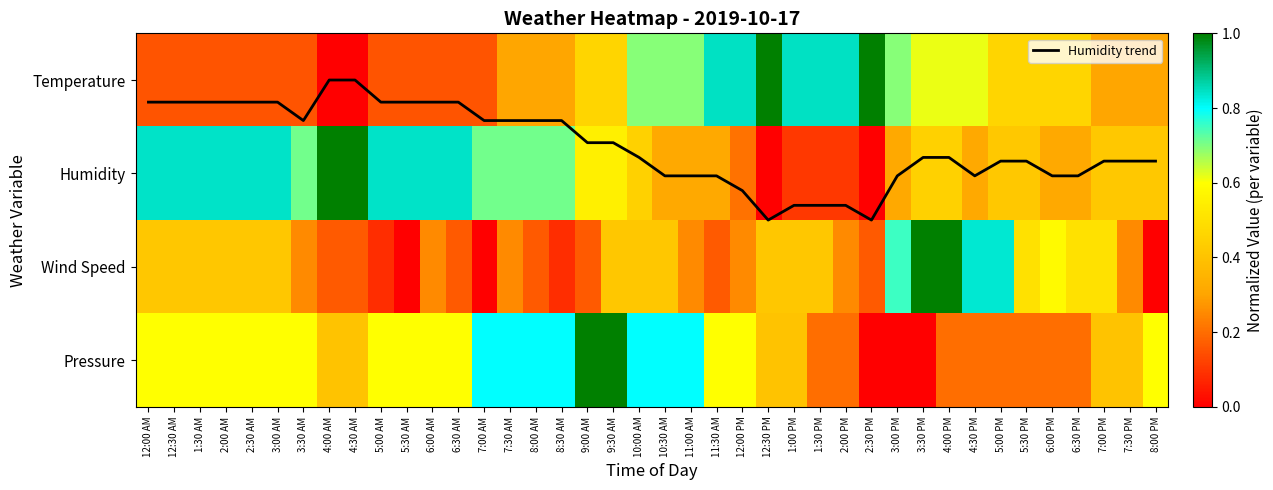

Is it true that Pressure equals 0.3 at 11:00 AM?

False